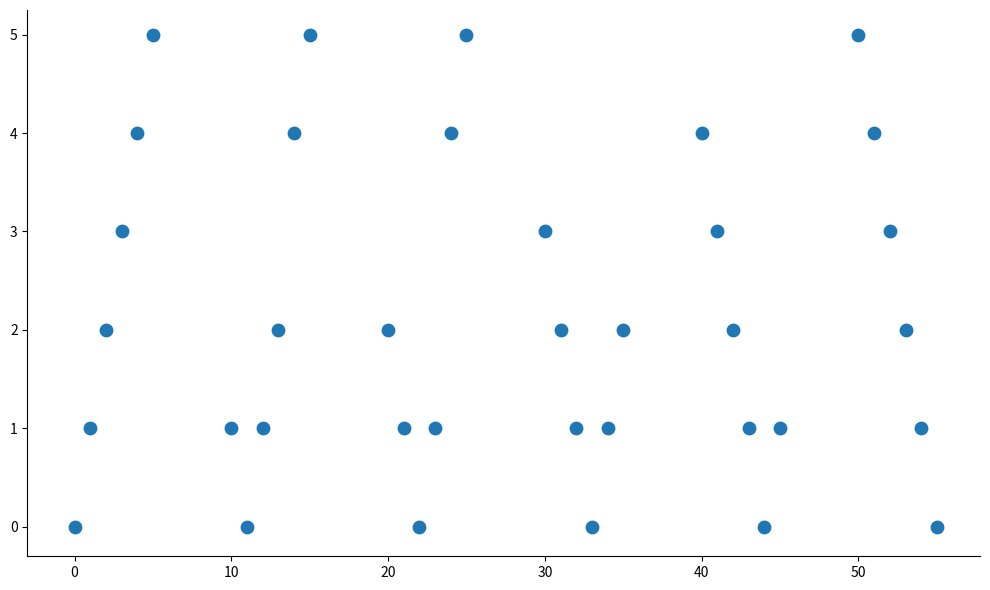

What is the range of Y values (max minus min)?

5